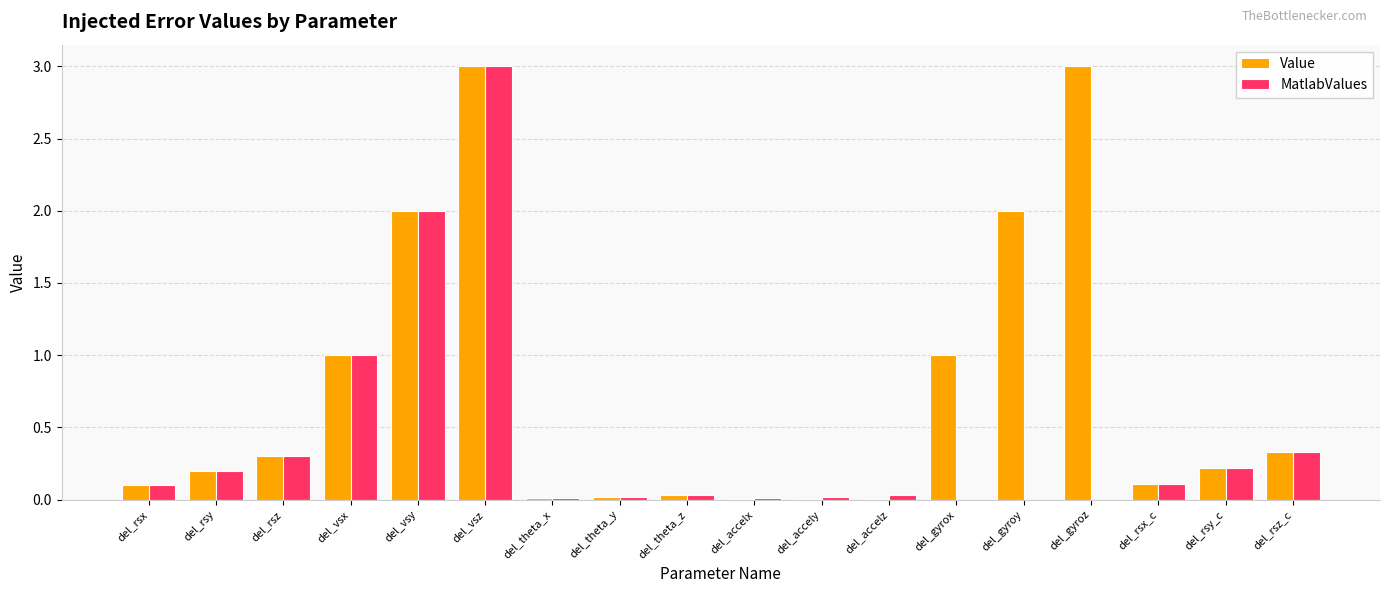

Which series has the largest total across all categories?

Value